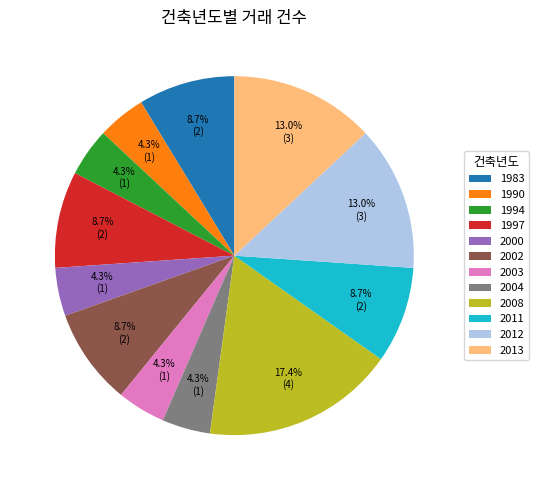

Is the sum of 2004 and 1997 greater than half?

No